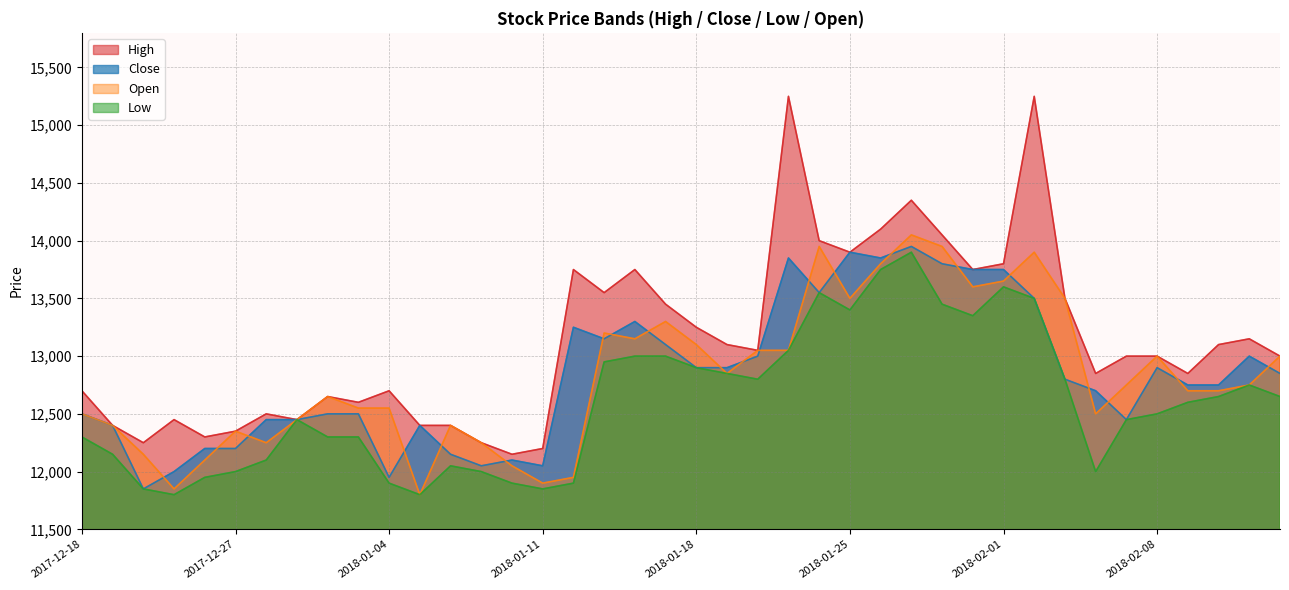

At which category is the sum across all series the highest?

2018-01-29